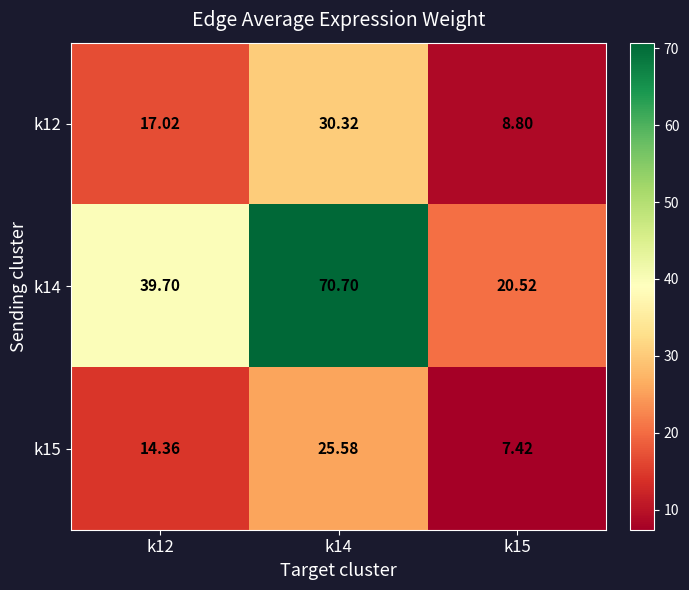

Which series has the largest total across all categories?

k14